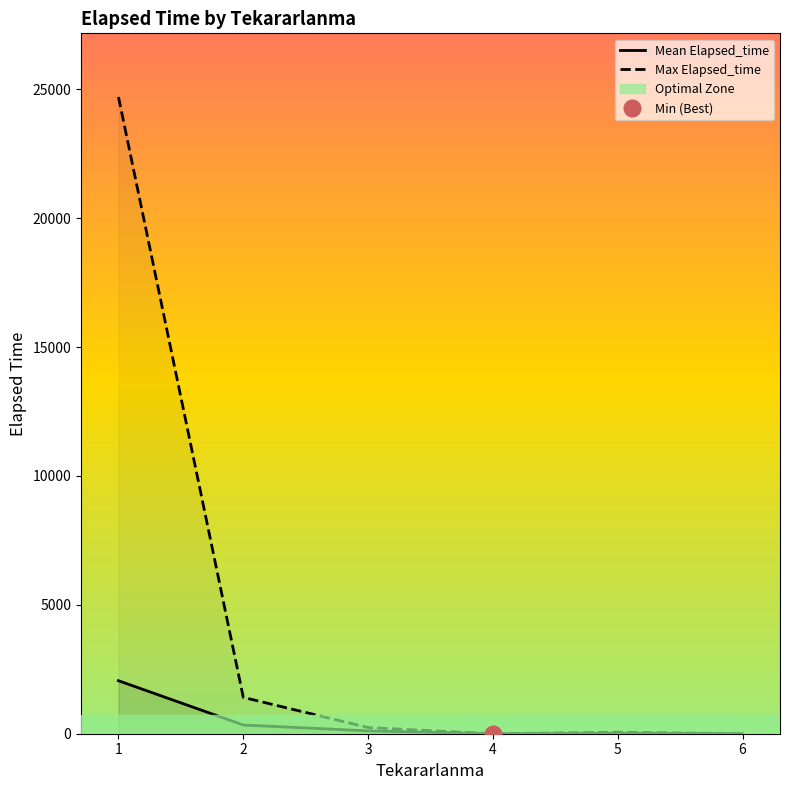

Which category has the highest value in the Mean Elapsed_time series?

1